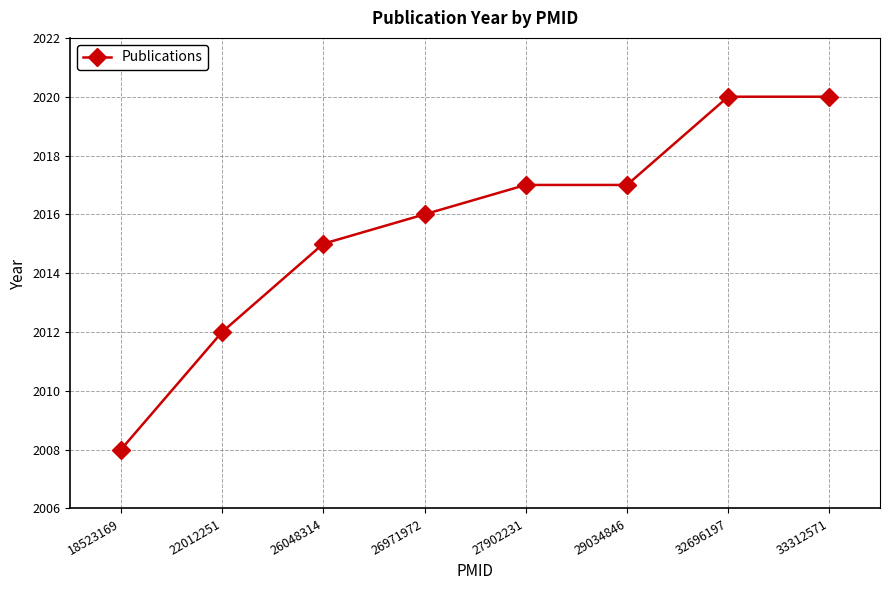

True or false: the data shows 2839 at 32696197.

False